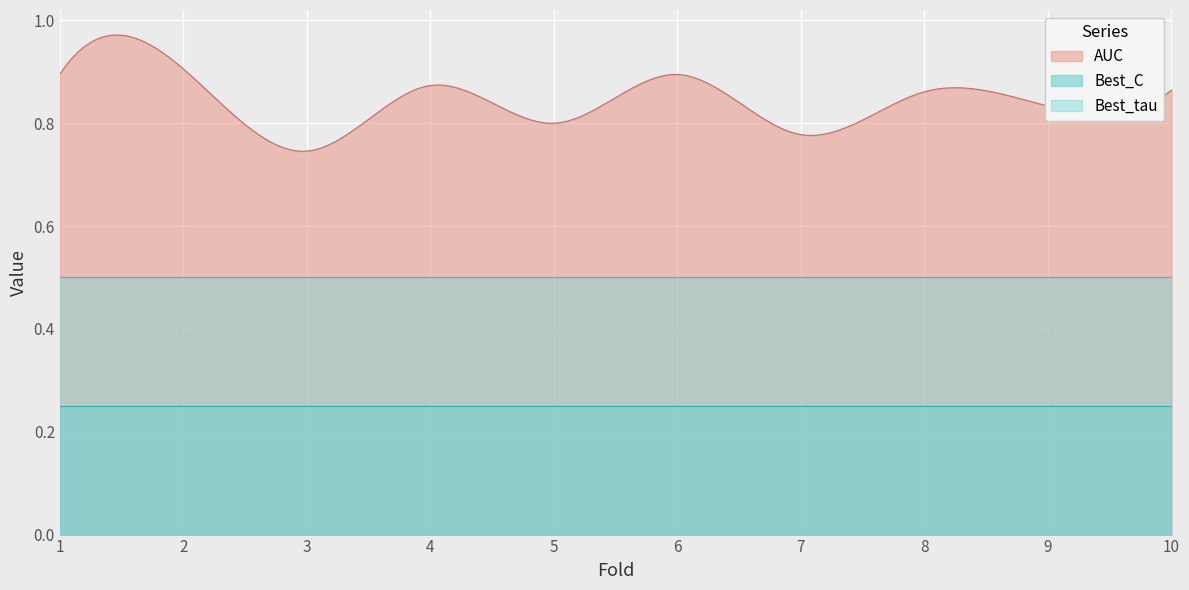

List the series in order of their peak value, lowest first.

Best_C, Best_tau, AUC